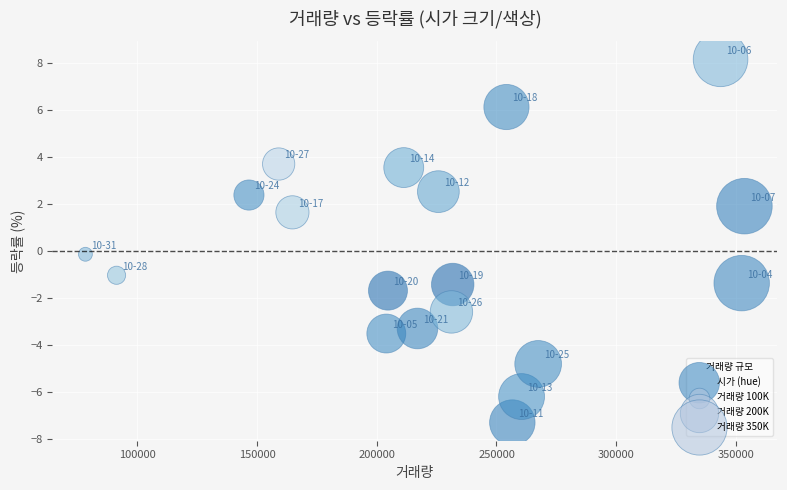

What is the range of X values (max minus min)?

275338.0